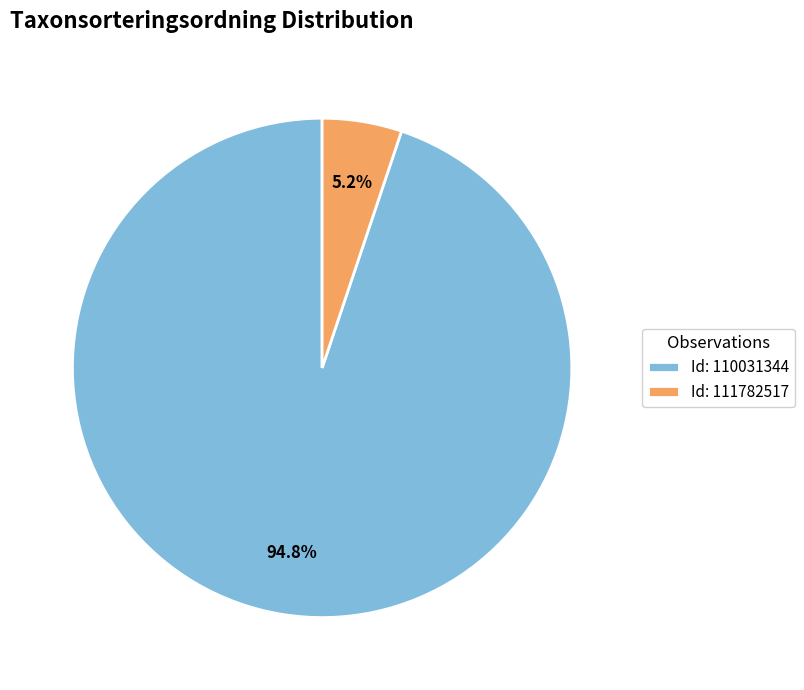

How many slices are in this pie chart?

2